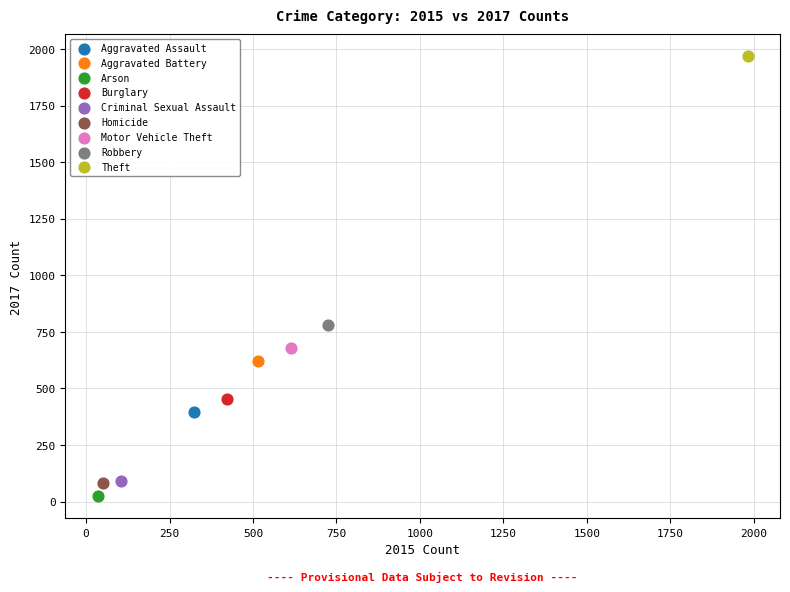

What are all the series names shown in the legend?

Aggravated Assault, Aggravated Battery, Arson, Burglary, Criminal Sexual Assault, Homicide, Motor Vehicle Theft, Robbery, Theft